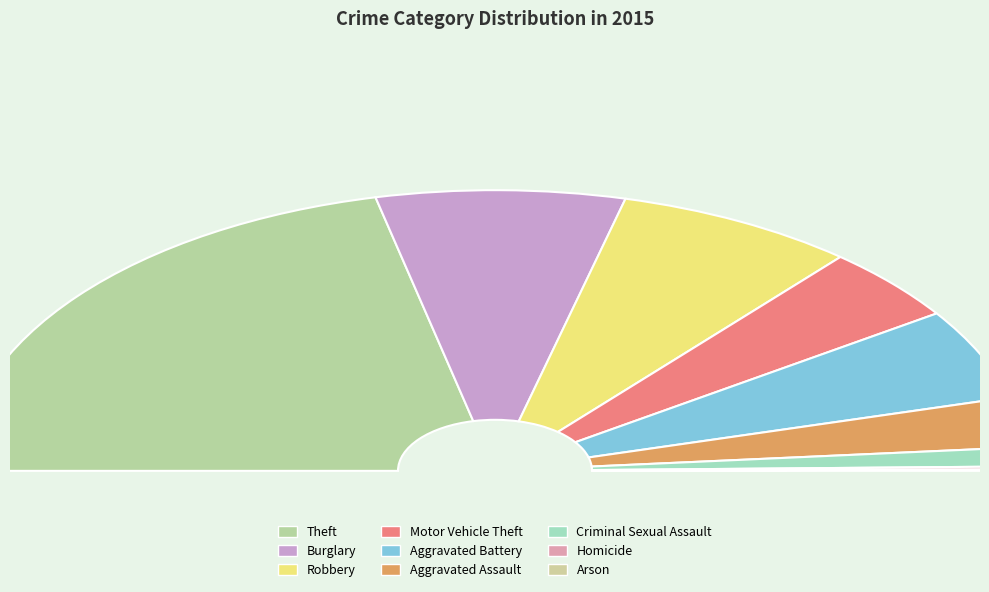

Rank the categories by value from highest to lowest.

Theft, Burglary, Robbery, Aggravated Battery, Motor Vehicle Theft, Aggravated Assault, Criminal Sexual Assault, Homicide, Arson